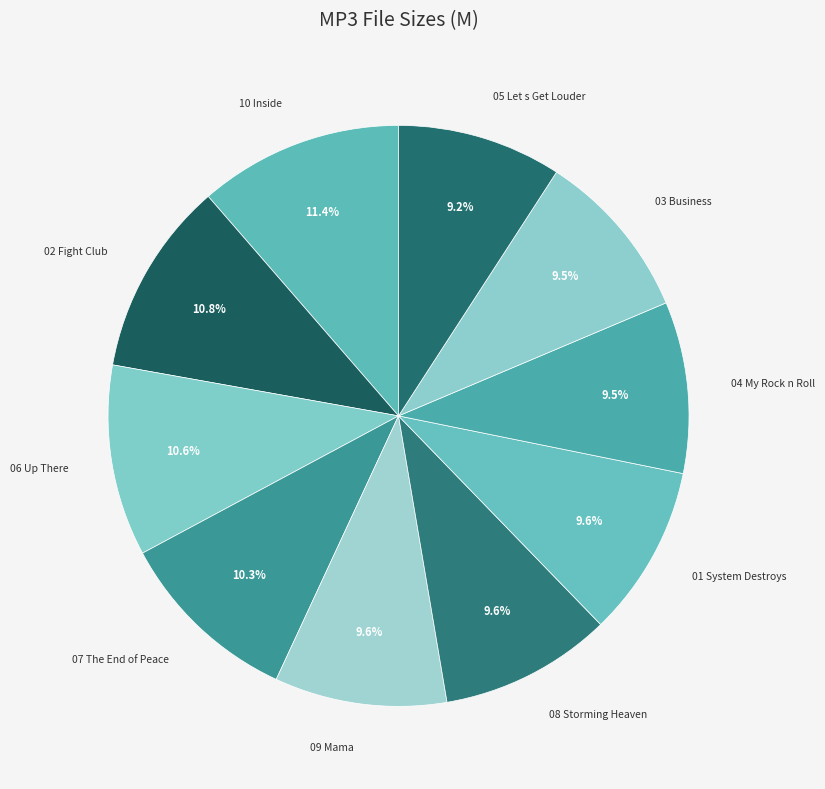

How many segments does this pie chart have?

10